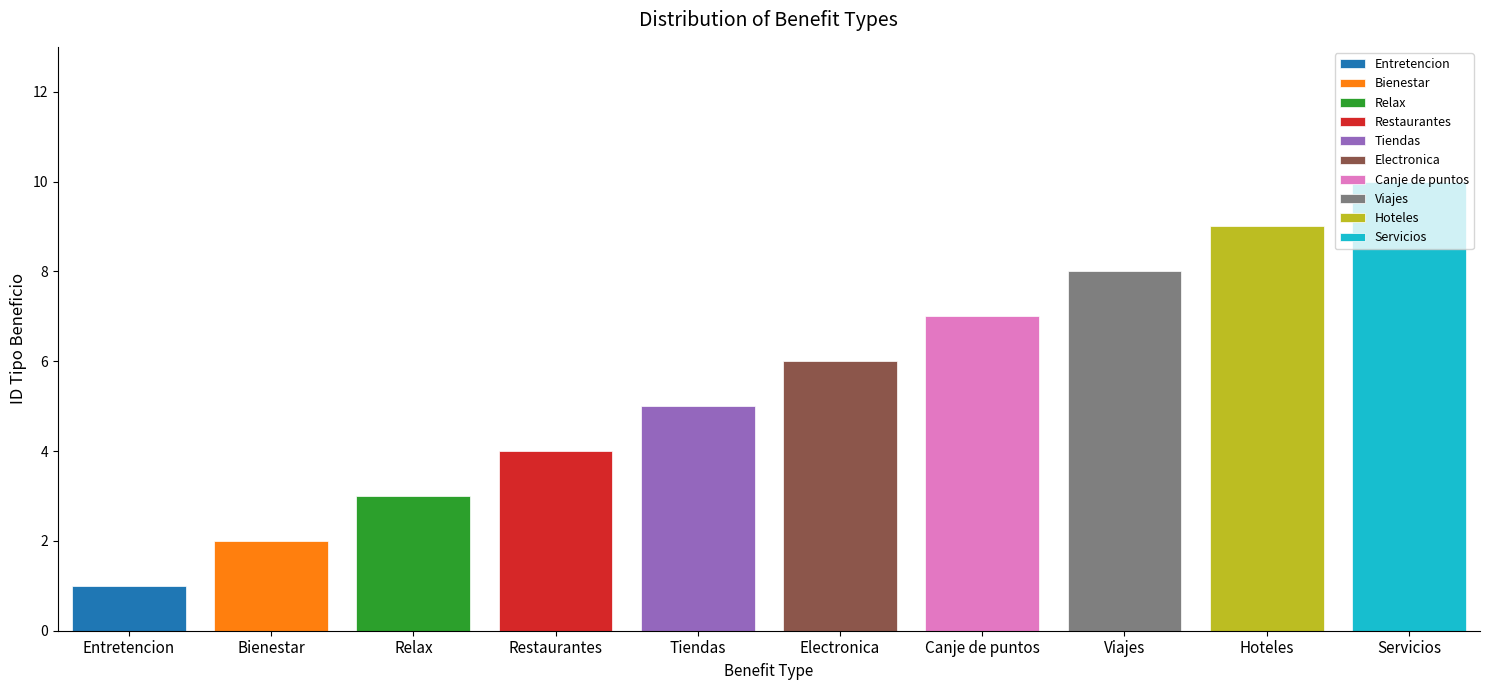

Count the number of categories in the chart.

10